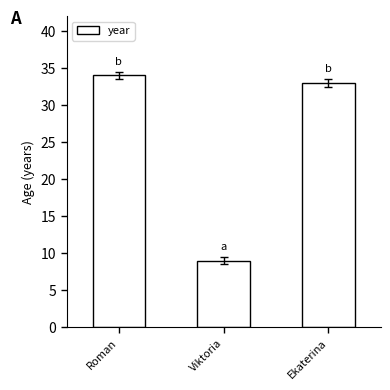

Which has a higher value, Roman or Viktoria?

Roman